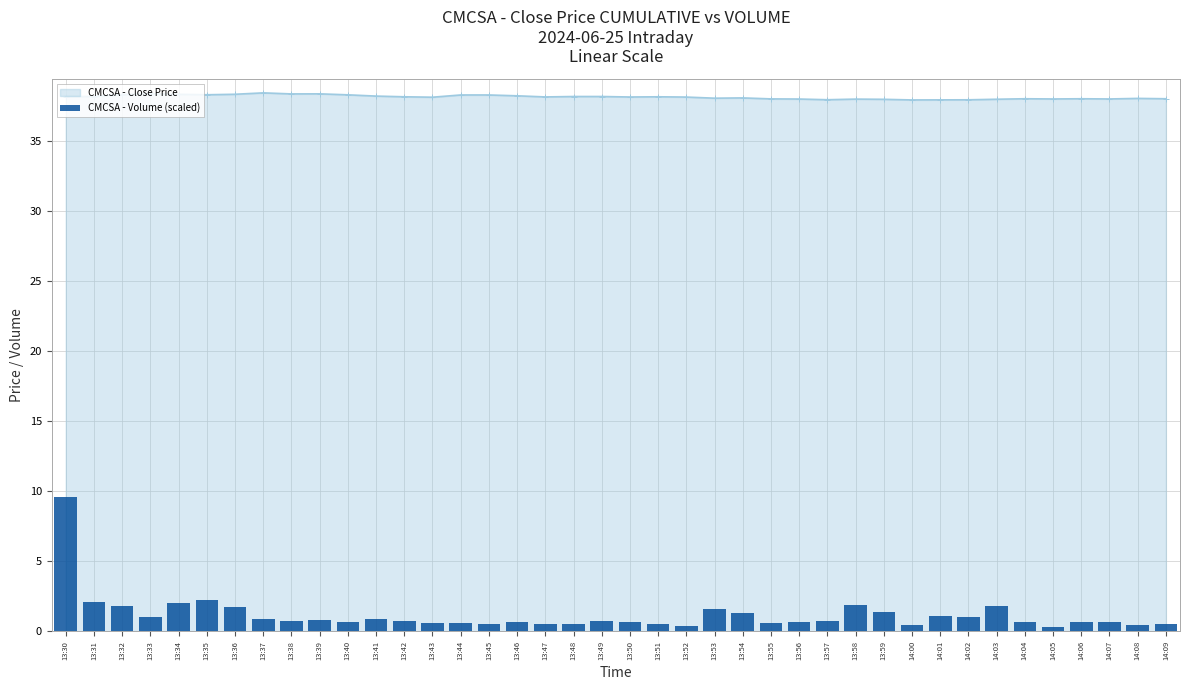

What is the label of the 17th bar from the left?

13:46